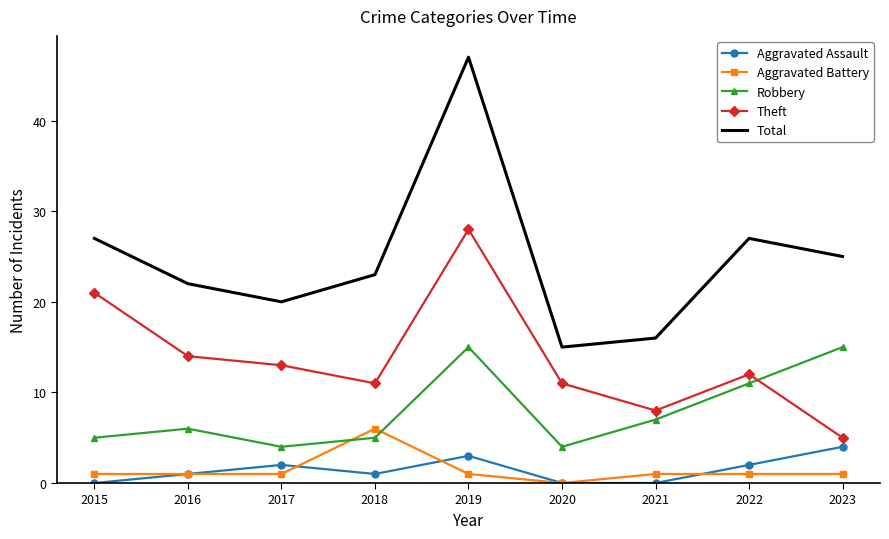

Which series has the largest total across all categories?

Total